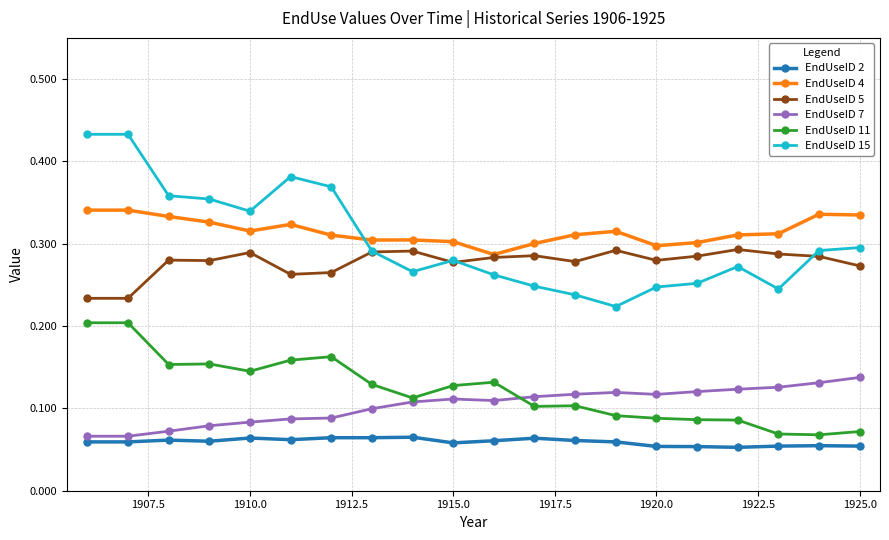

True or false: EndUseID 2 and EndUseID 11 intersect in this chart.

False